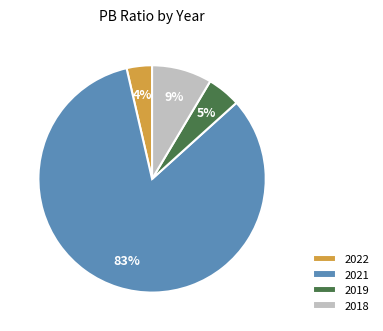

To the nearest percent, what is the difference between the 2018 and 2022 slice percentages?

5%